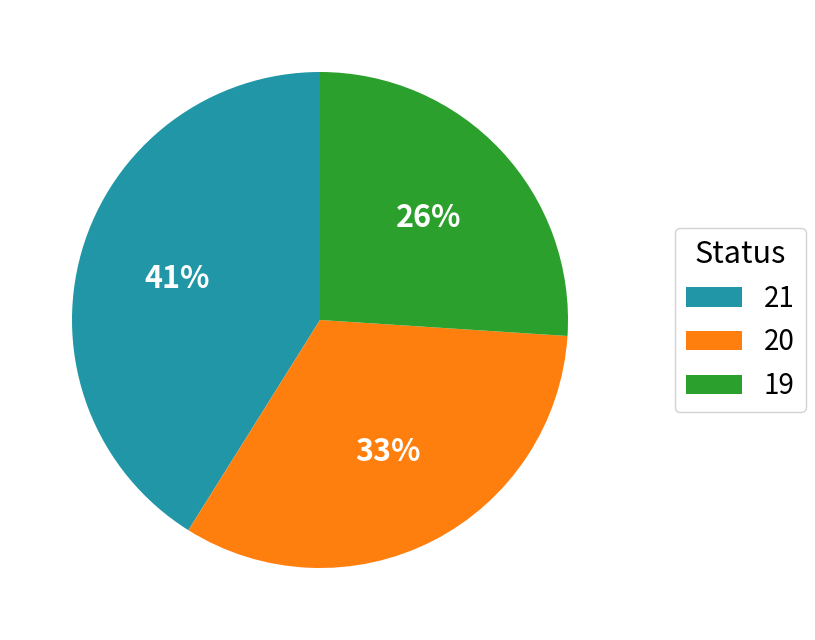

Which category has the biggest portion of the pie?

21